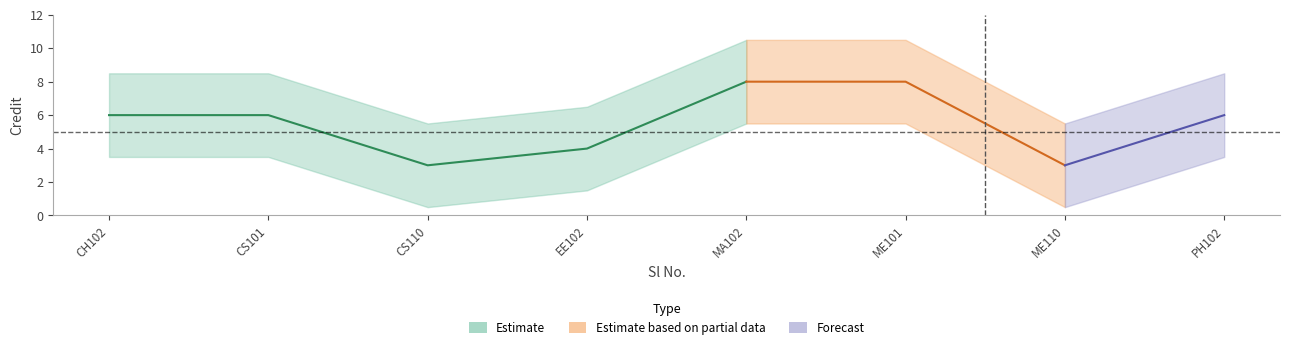

At which category does the data reach its first local valley?

CS110